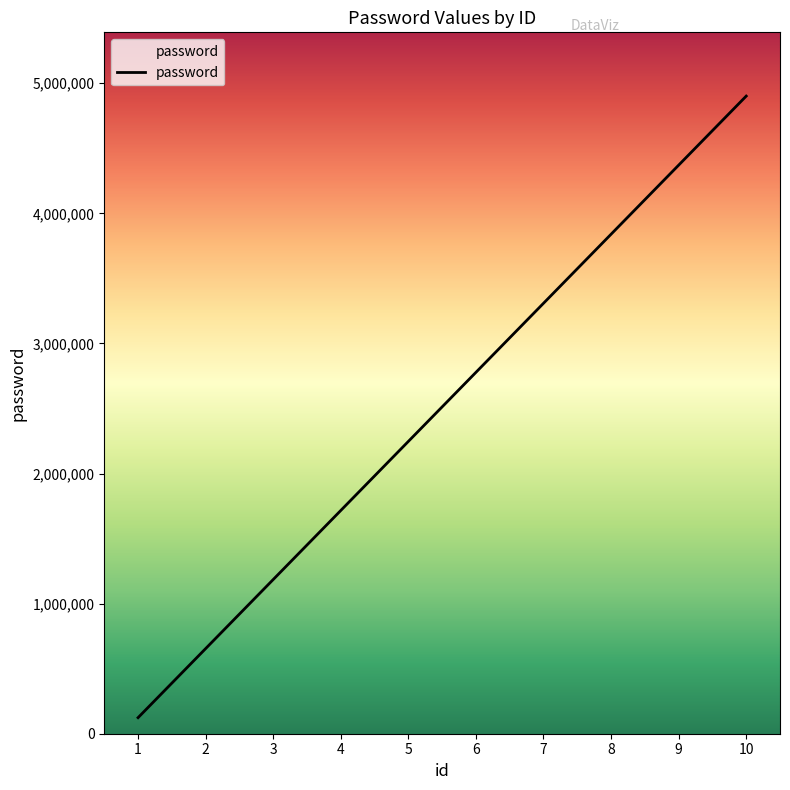

Reading right to left, list all the values displayed in this chart.

4901241	4370376	3839511	3308646	2777781	2246916	1716051	1185186	654321	123456